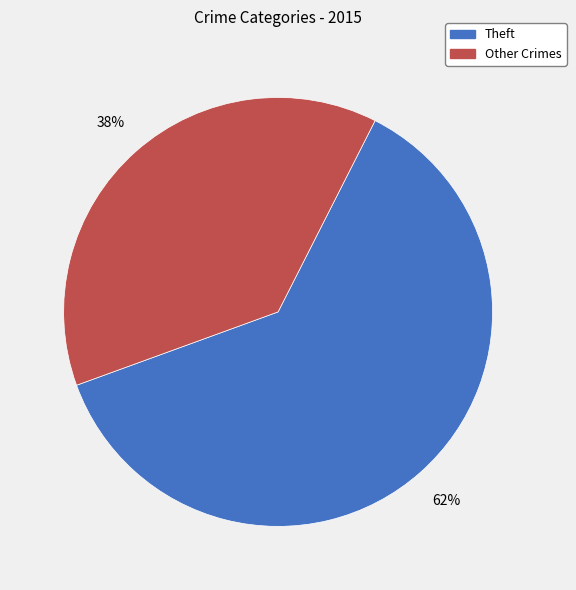

To the nearest percent, what is the difference between the largest and smallest slice percentages?

24%